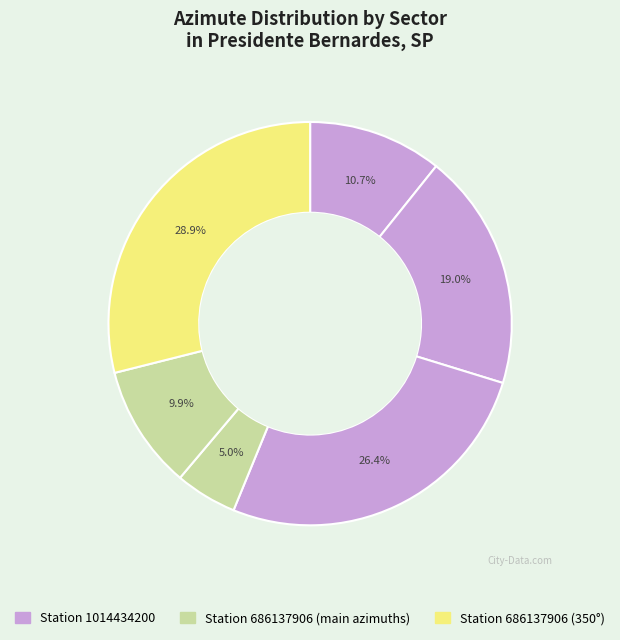

How many segments does this pie chart have?

6